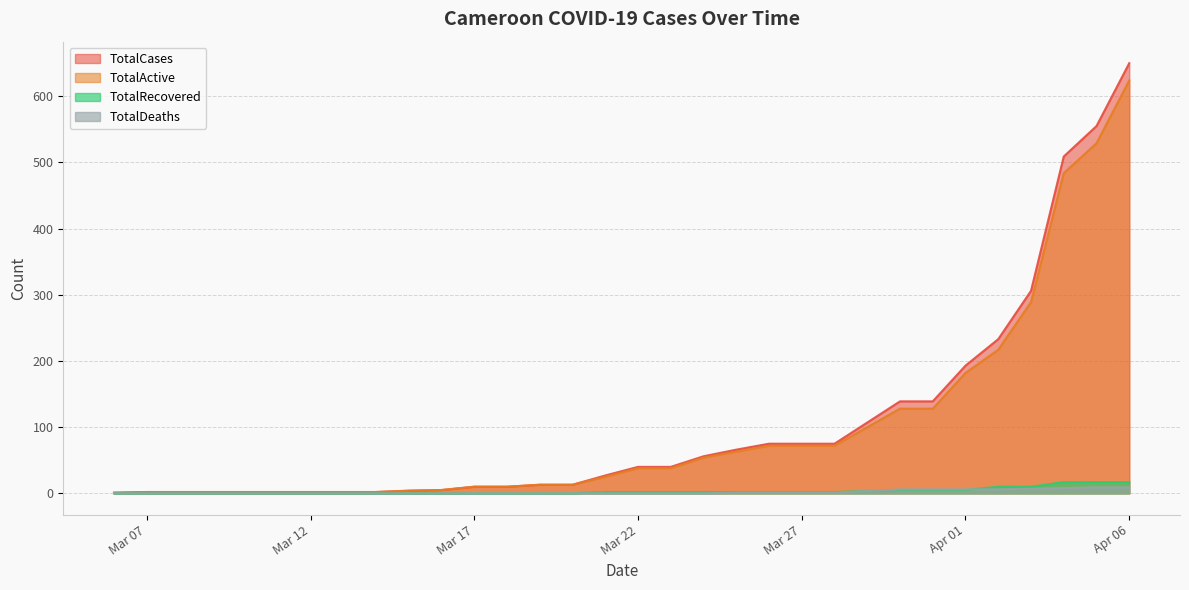

How many lines are shown in the chart?

4